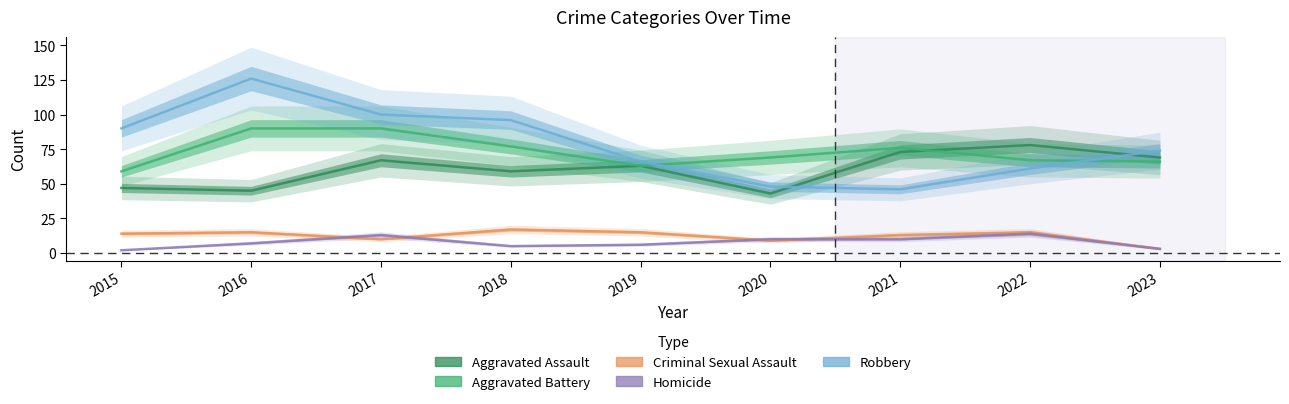

Which category has the highest value across all series?

2016